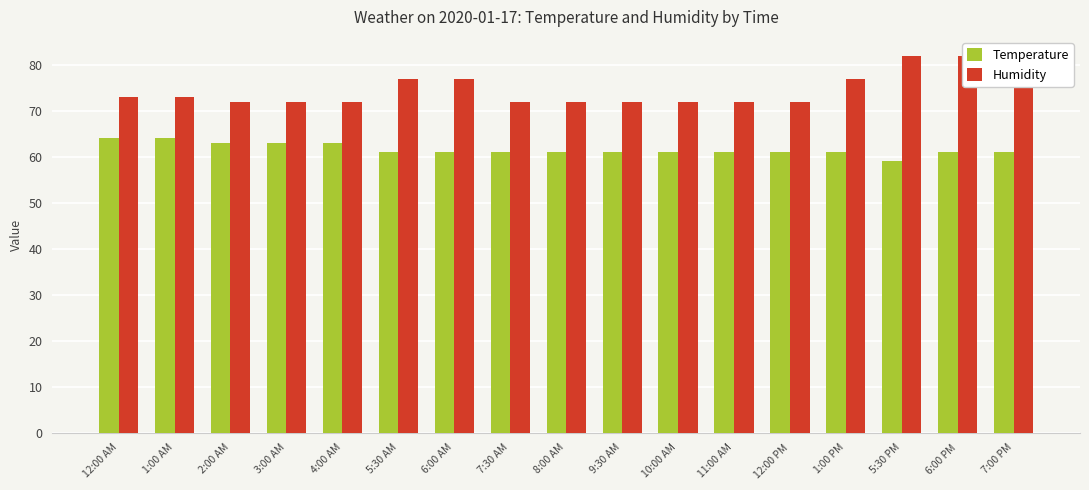

Count the Humidity values in the range 72 to 77.

14